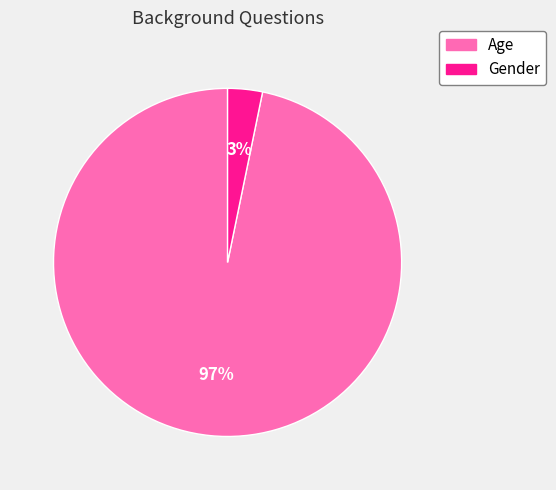

Between Age and Gender, which is larger?

Age